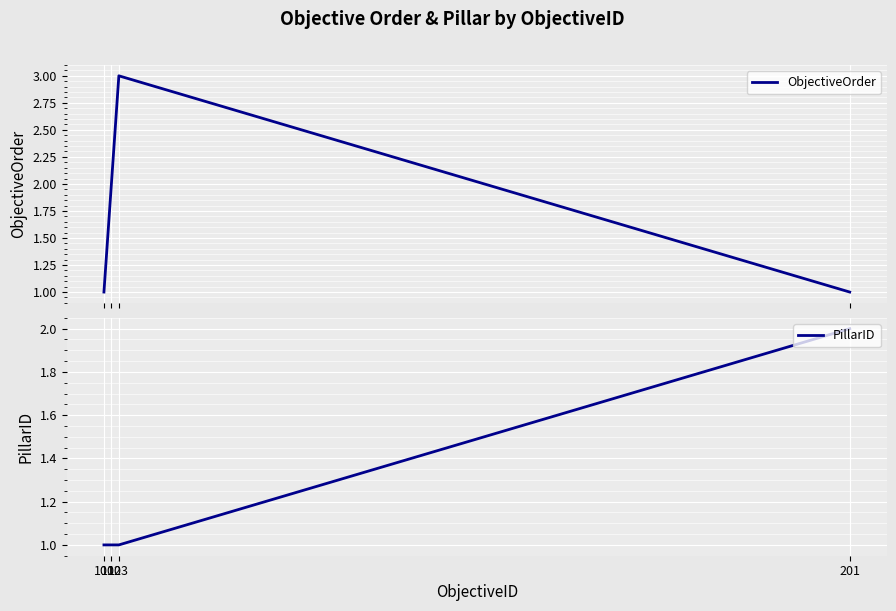

What is the sum of all PillarID values?

5